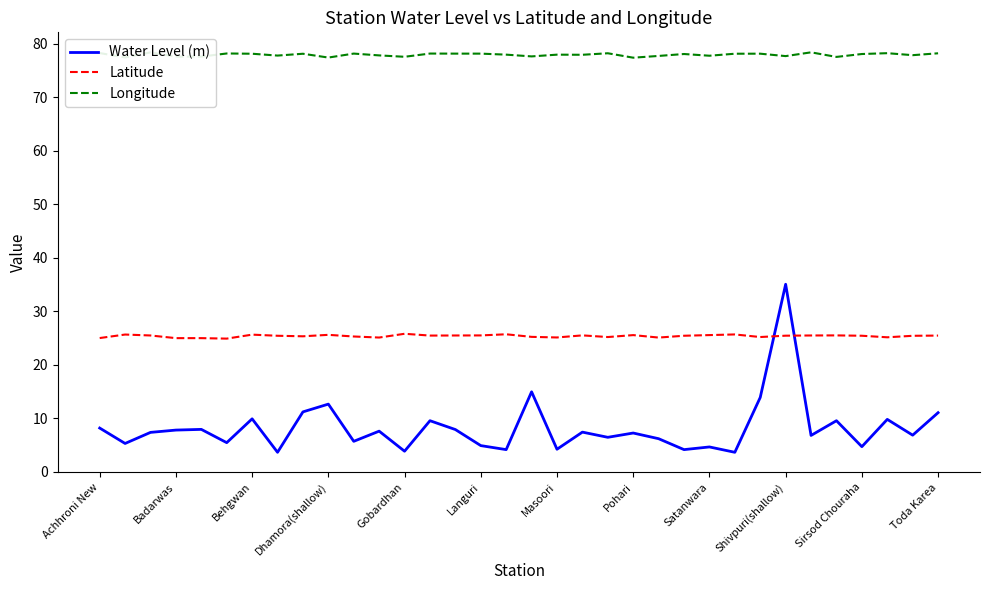

What is the maximum value for Water Level (m)?

35.0